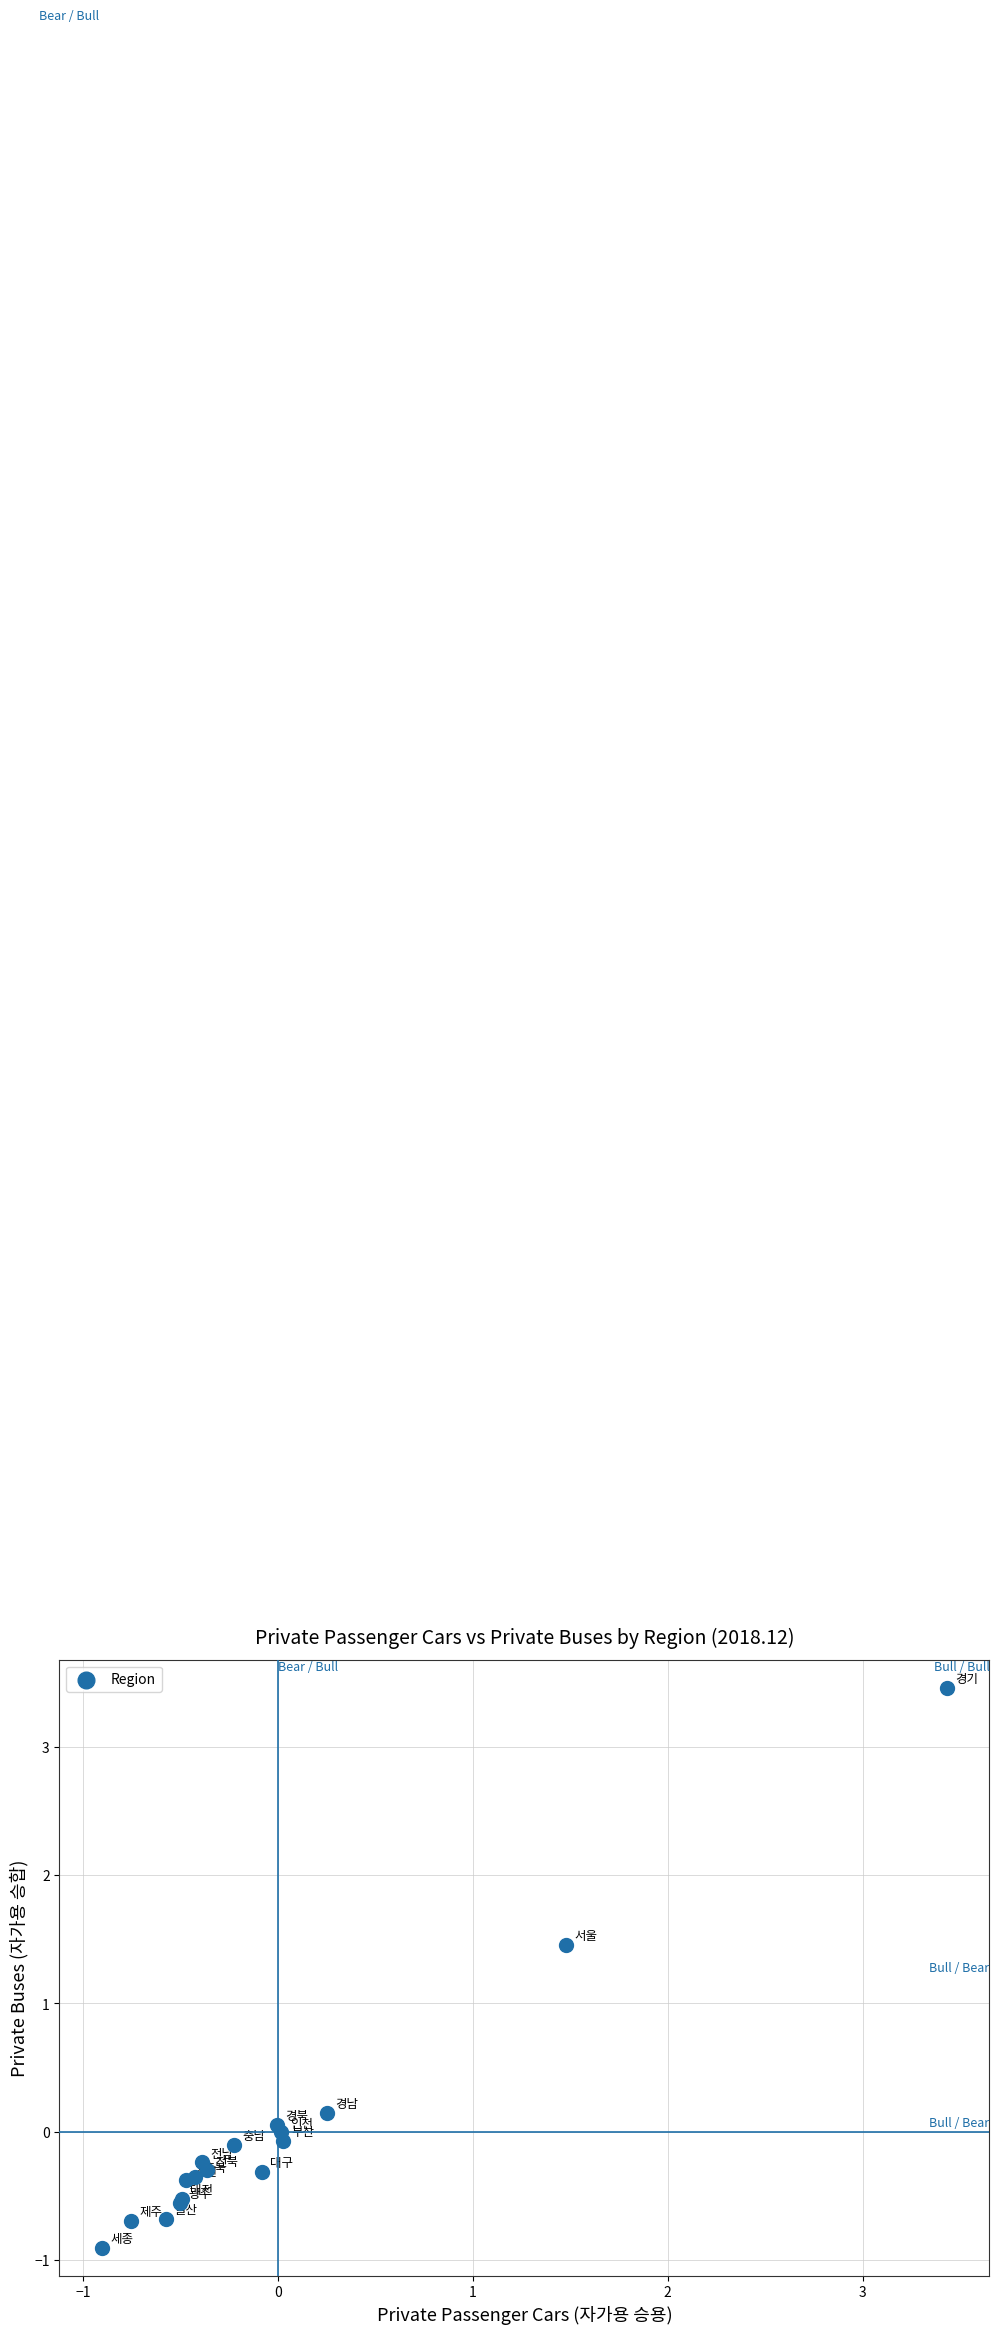

What Y value in the scatter plot is closest to 1?

1.5